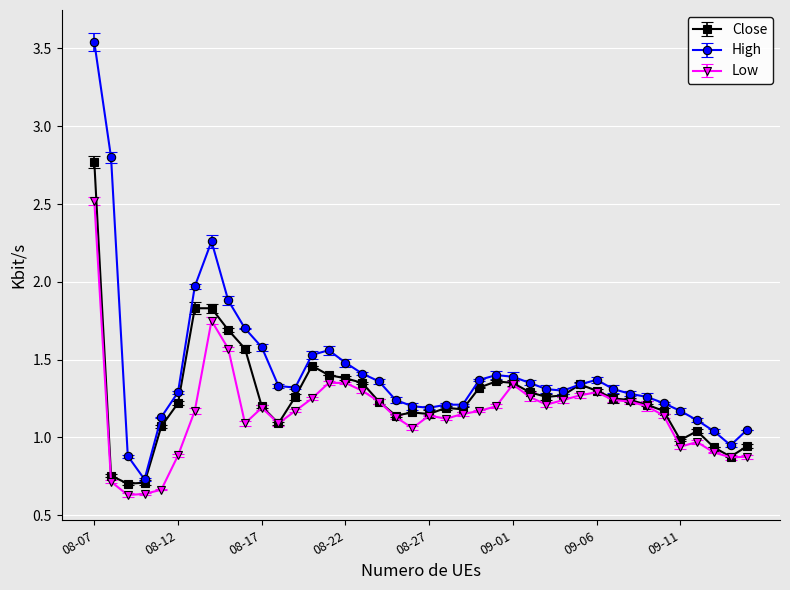

List the series in order of their peak value, highest first.

High, Close, Low